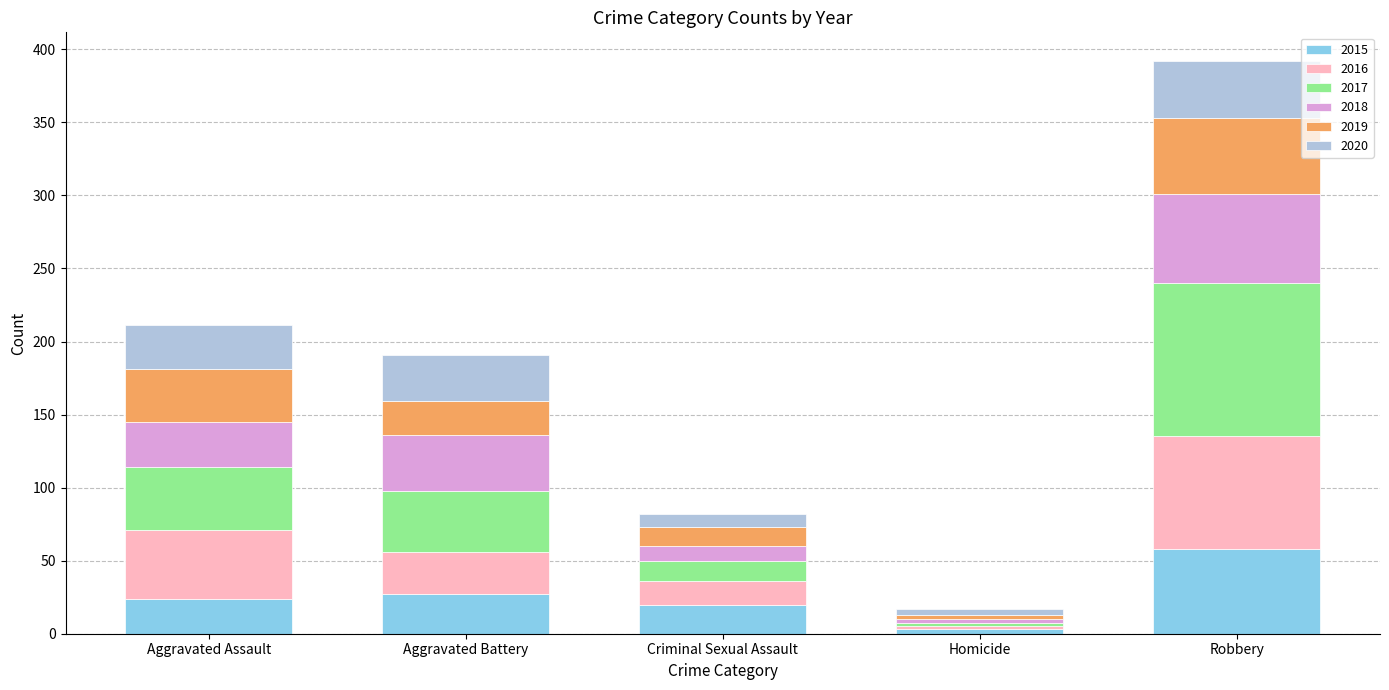

Are the bars horizontal?

No